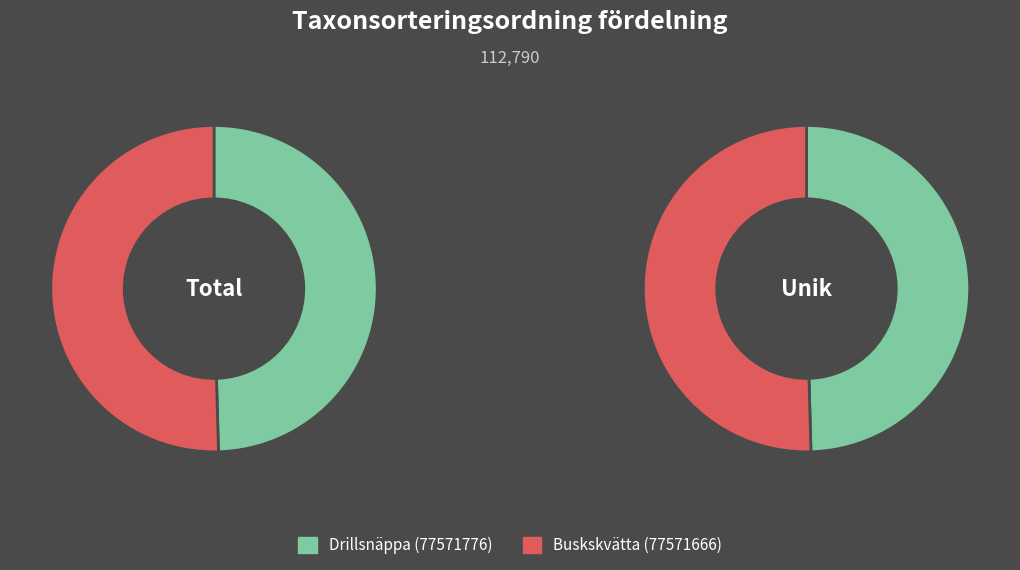

True or false: Buskskvätta (77571666) accounts for 50% of the total.

True